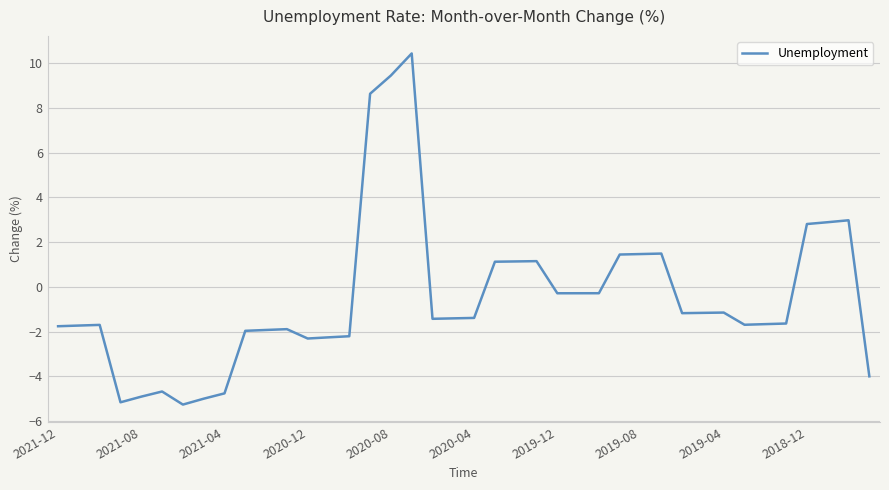

What is the smallest value displayed?

-5.3